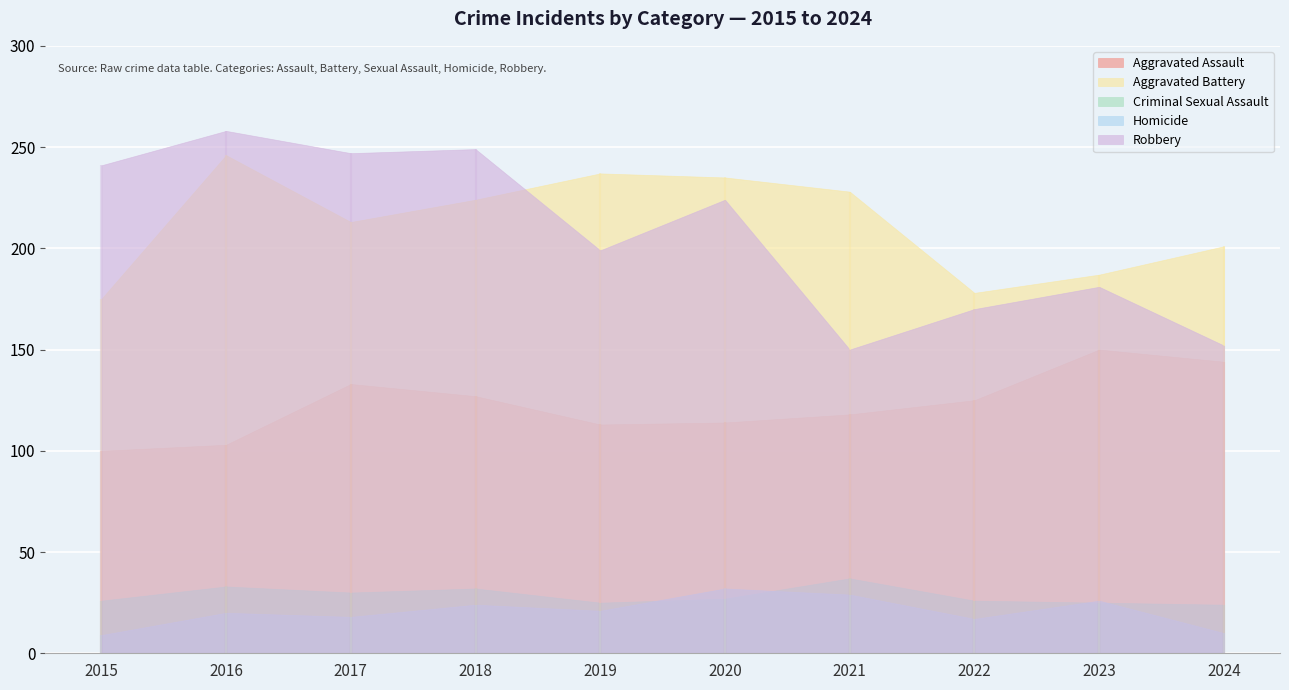

Which has a higher value, 2021 or 2023?

2023